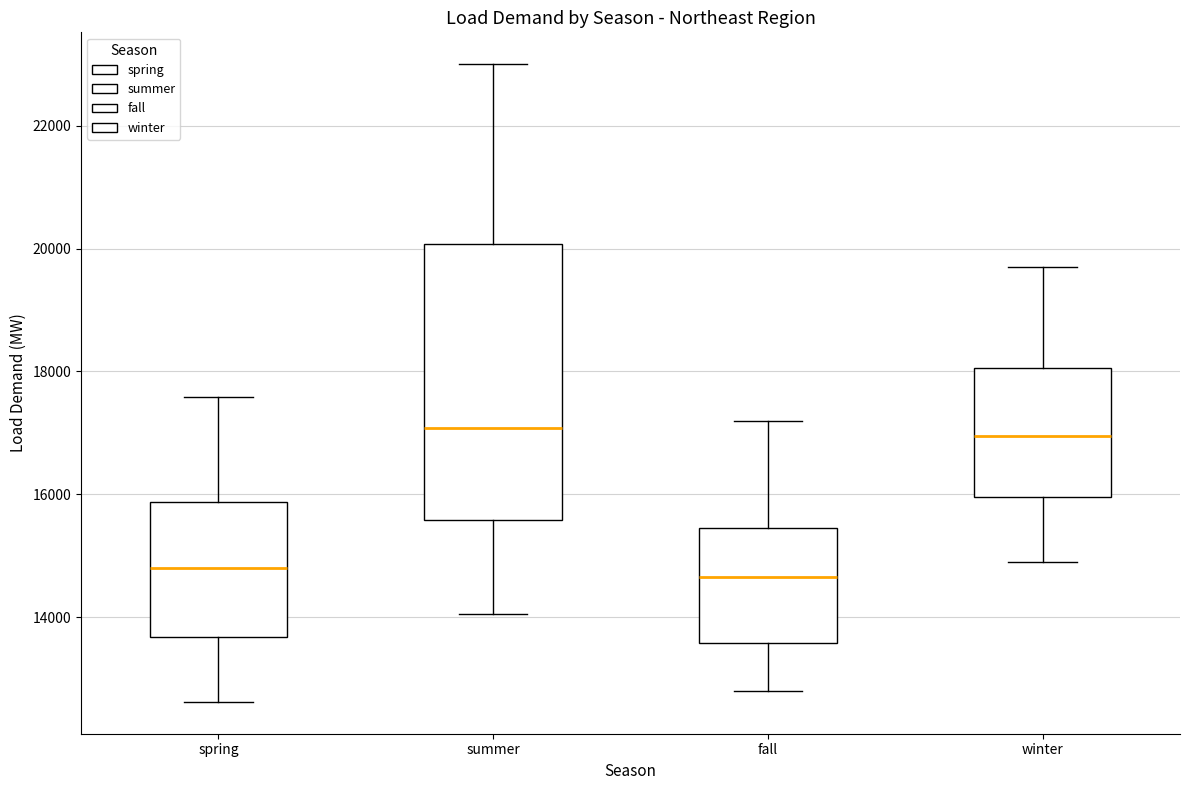

Reading left to right, transcribe this box plot: for each box, give where its median line is, the range the box spans, and where its two whiskers end, as read against the y-axis. The values are not printed on the chart, so give them approximately, as read against the axis.

spring: median 14800, box 13600 to 15800, whiskers 12600 to 17600
summer: median 17000, box 15600 to 20000, whiskers 14000 to 23000
fall: median 14600, box 13600 to 15400, whiskers 12800 to 17200
winter: median 17000, box 16000 to 18000, whiskers 15000 to 19800